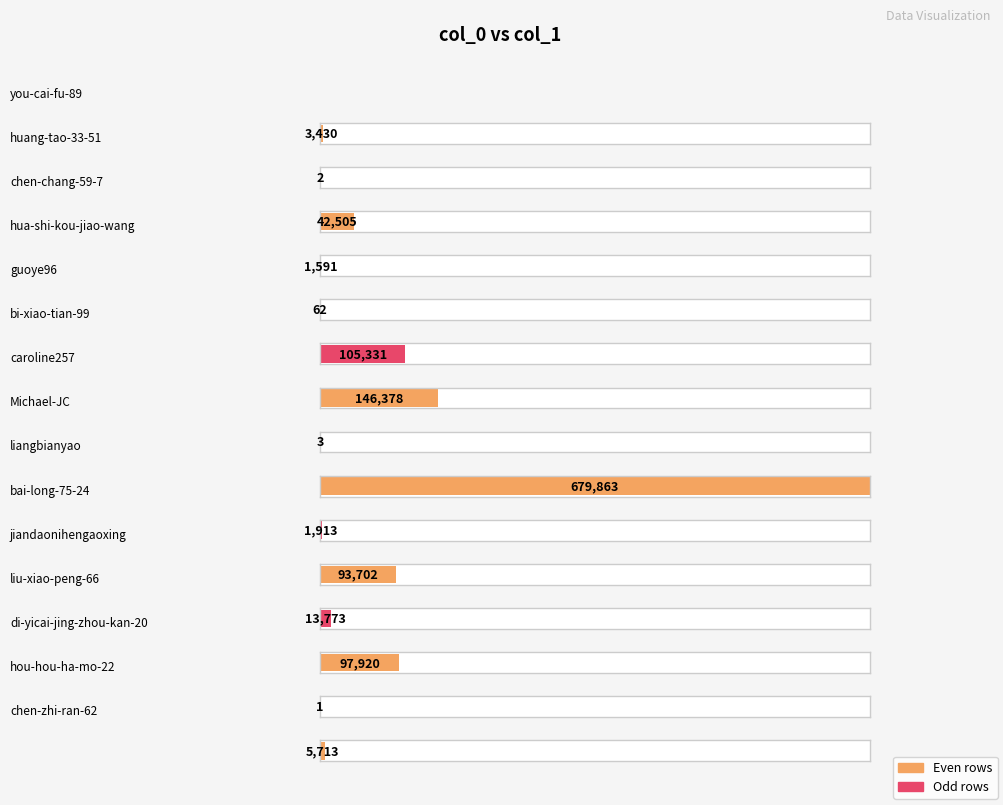

The chart shows a value of 353534 at liangbianyao. True or false?

False